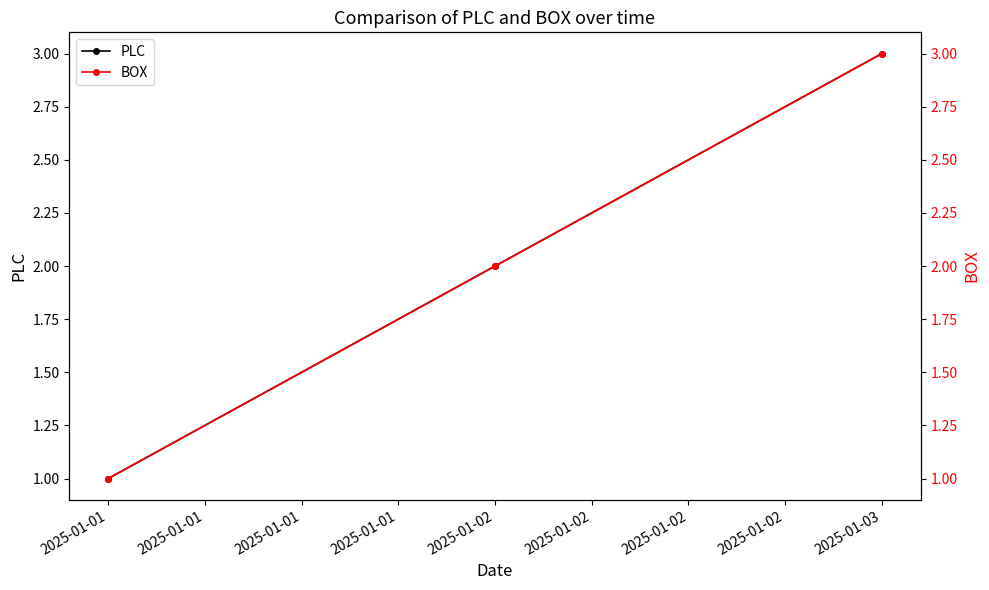

At which label does PLC reach its peak?

2025-01-03